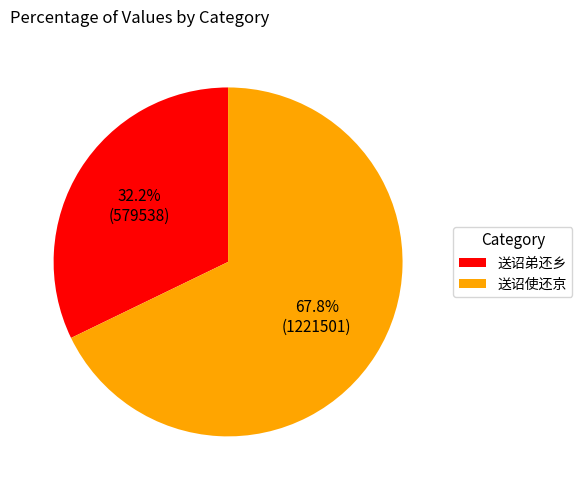

What is the largest slice in the pie chart?

送诏使还京